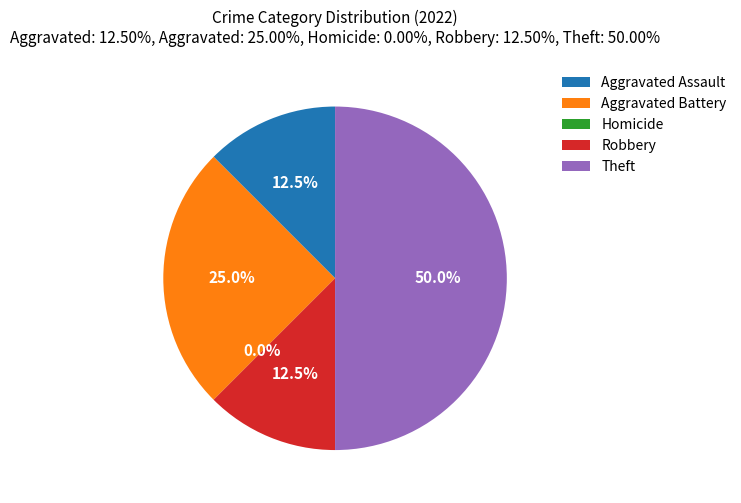

Is there any slice that represents more than half of the pie?

No